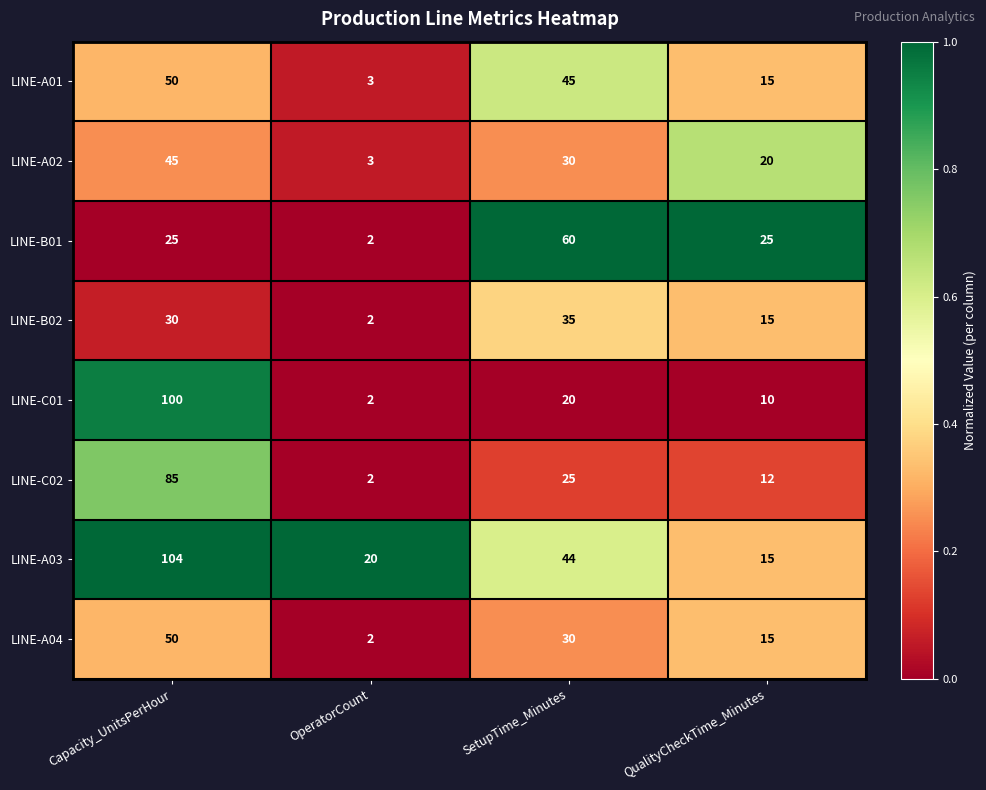

Is it true that LINE-A02 equals 66 at Capacity_UnitsPerHour?

False